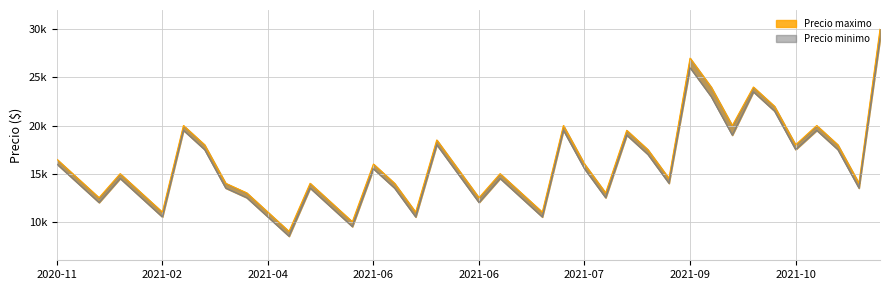

Read the Precio minimo value at 2021-06-17.

13500